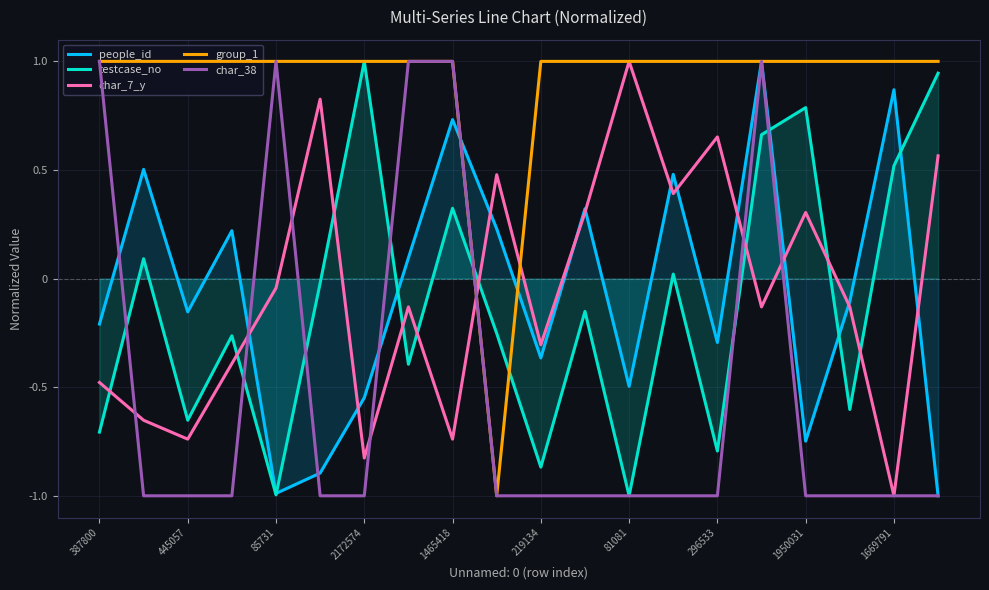

How many lines are shown in the chart?

5